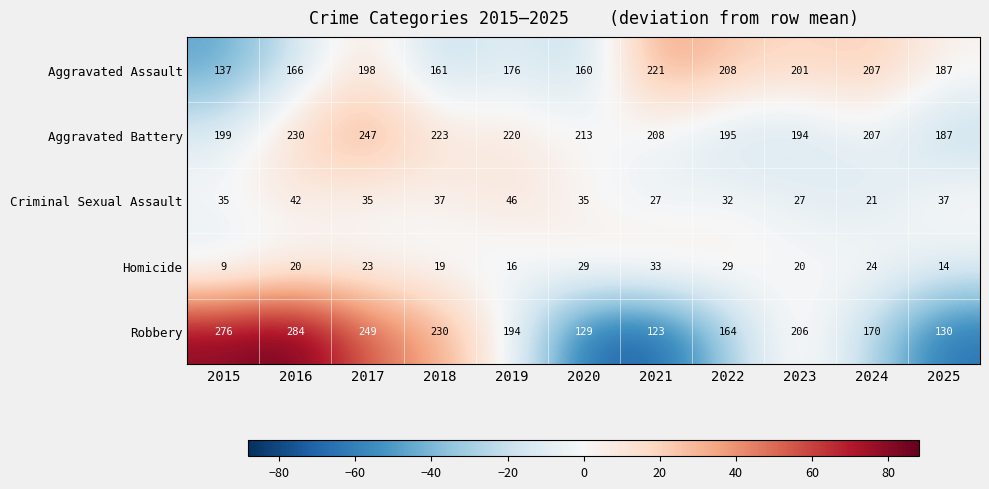

At how many categories does at least one series exceed 204?

10